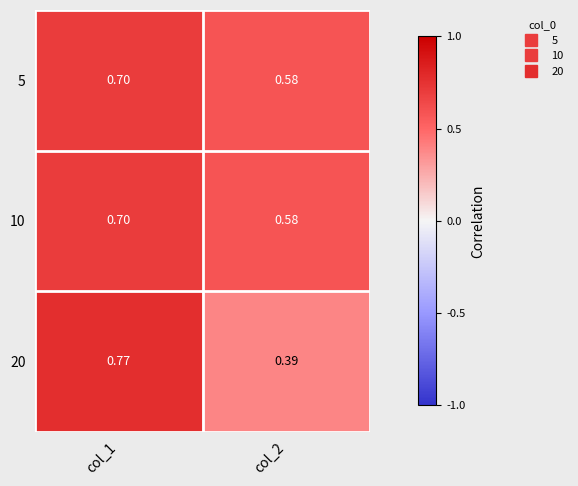

Reading right to left, list all the values displayed in this chart.

5: col_2=0.6	col_1=0.7
10: col_2=0.6	col_1=0.7
20: col_2=0.4	col_1=0.8